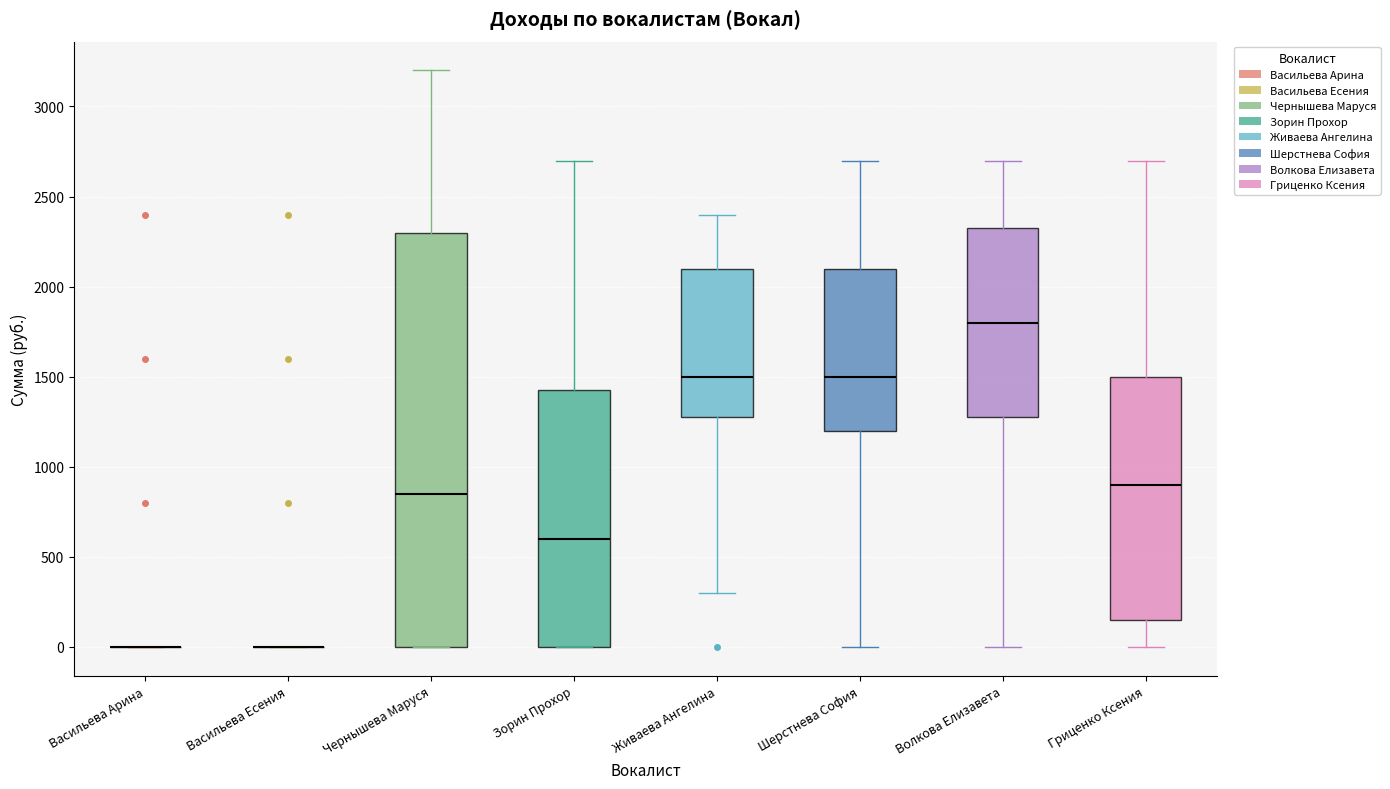

Reading left to right, read every box against the y-axis: the position of its median line, the range the box covers, and the ends of its whiskers. The values are not printed on the chart, so give them approximately, as read against the axis.

Васильева Арина: box collapsed to a line at 0, whiskers 0 to 0
Васильева Есения: box collapsed to a line at 0, whiskers 0 to 0
Чернышева Маруся: median 850, box 0 to 2300, whiskers 0 to 3200
Зорин Прохор: median 600, box 0 to 1450, whiskers 0 to 2700
Живаева Ангелина: median 1500, box 1300 to 2100, whiskers 300 to 2400
Шерстнева София: median 1500, box 1200 to 2100, whiskers 0 to 2700
Волкова Елизавета: median 1800, box 1300 to 2350, whiskers 0 to 2700
Гриценко Ксения: median 900, box 150 to 1500, whiskers 0 to 2700